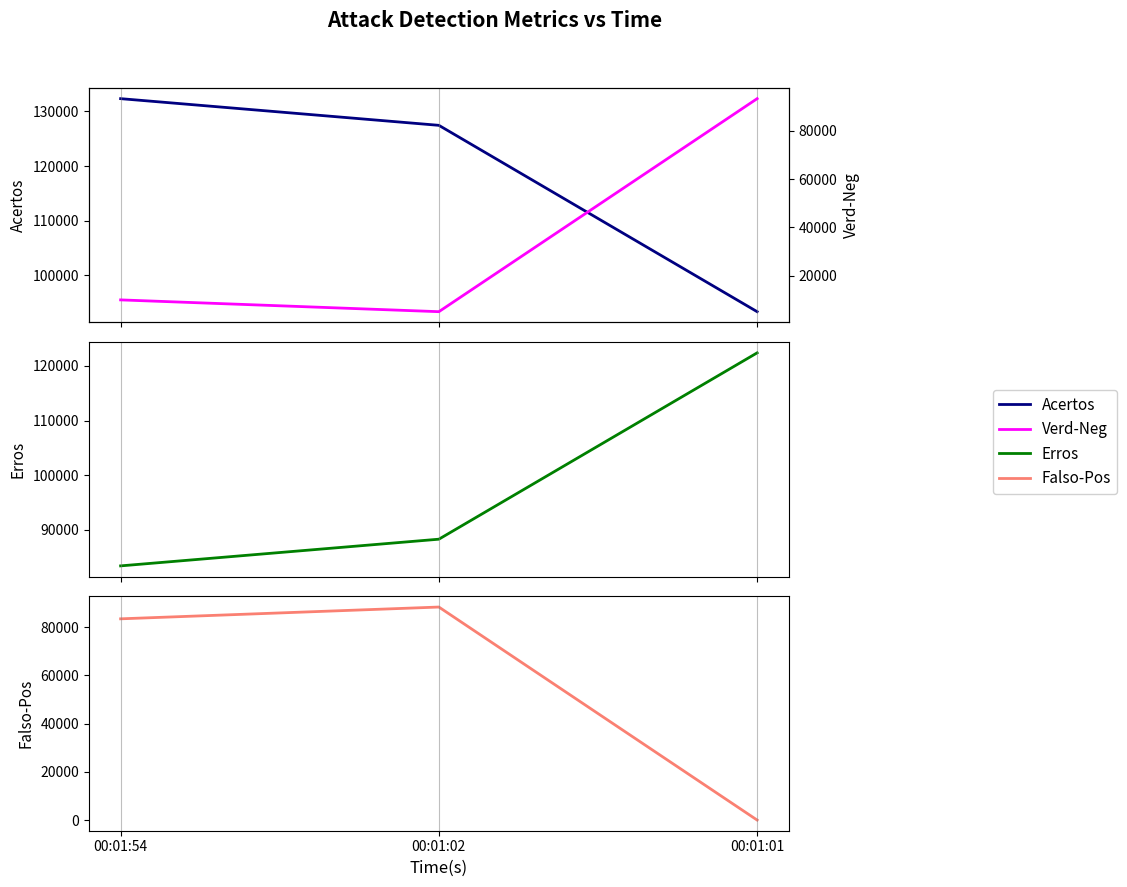

What is the maximum value for Acertos?

132343